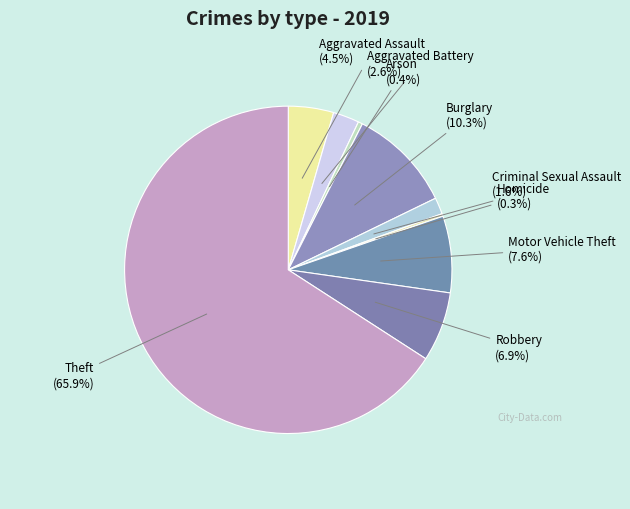

Combined, what portion of the pie is Aggravated Battery and Theft?

68.4%